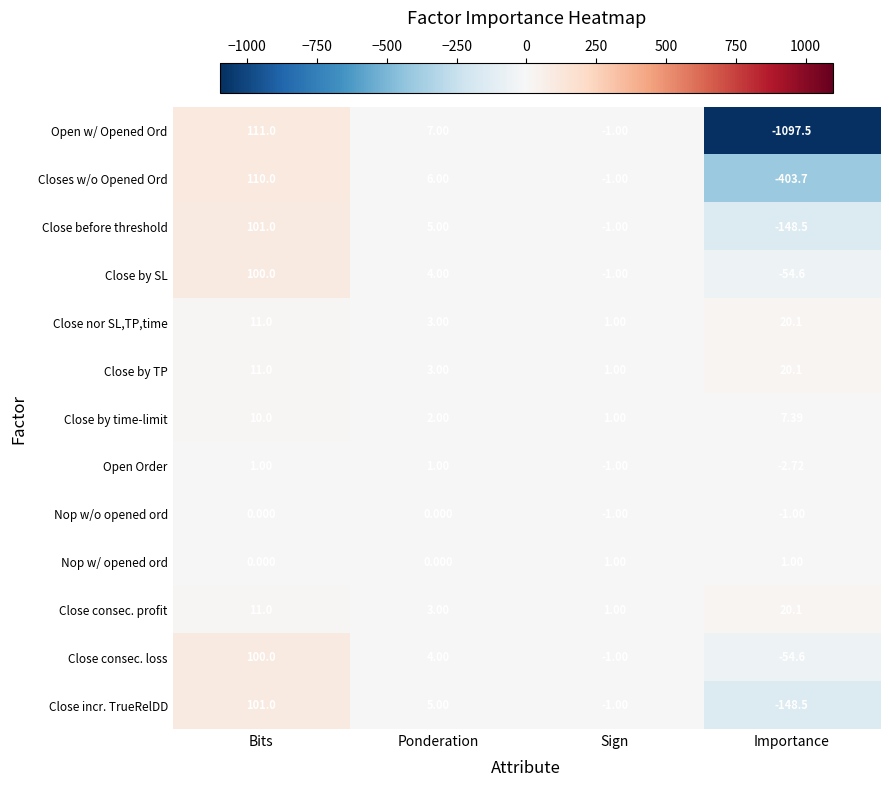

List the labels in order of Close by TP value, largest first.

Importance, Bits, Ponderation, Sign